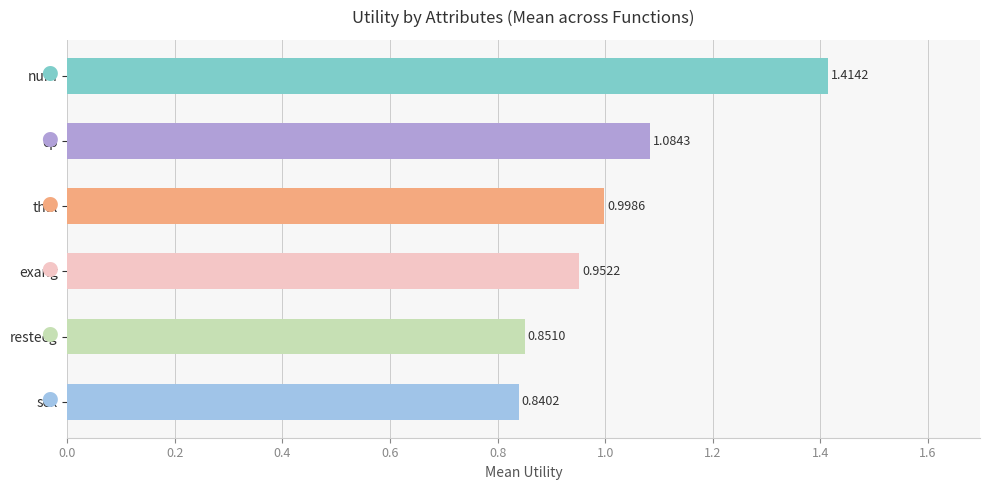

What is the label of the 3rd bar from the bottom?

exang